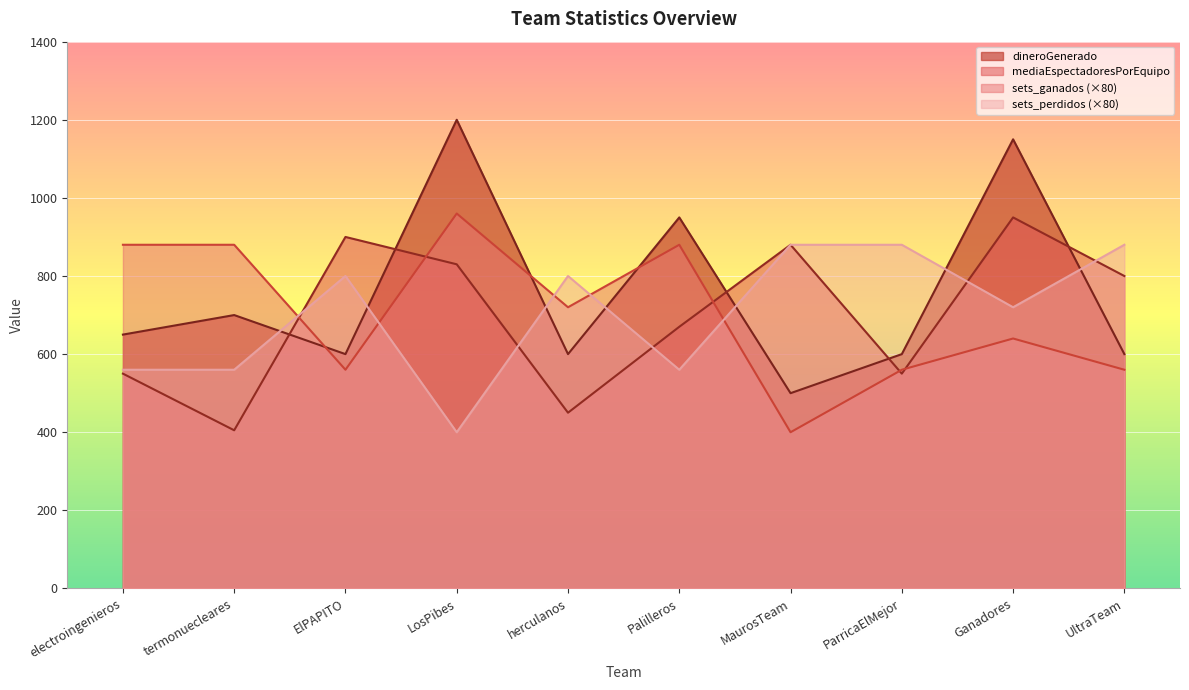

Which series has the largest total across all categories?

dineroGenerado